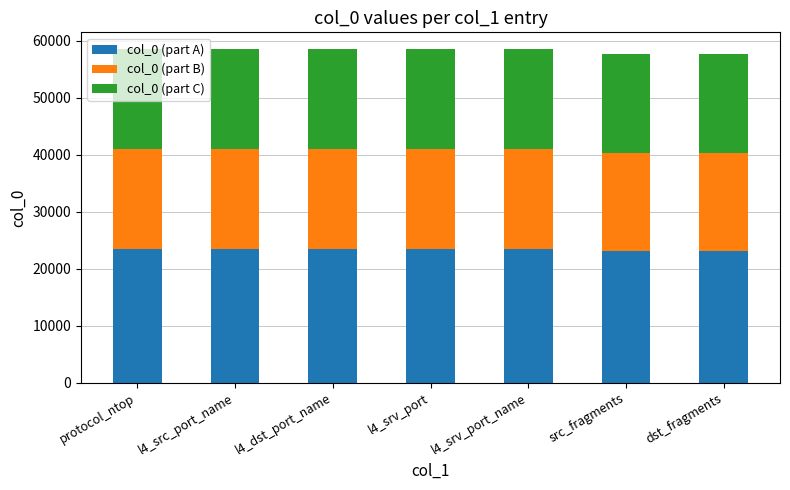

What is the lowest value of the col_0 (part A) series?

23021